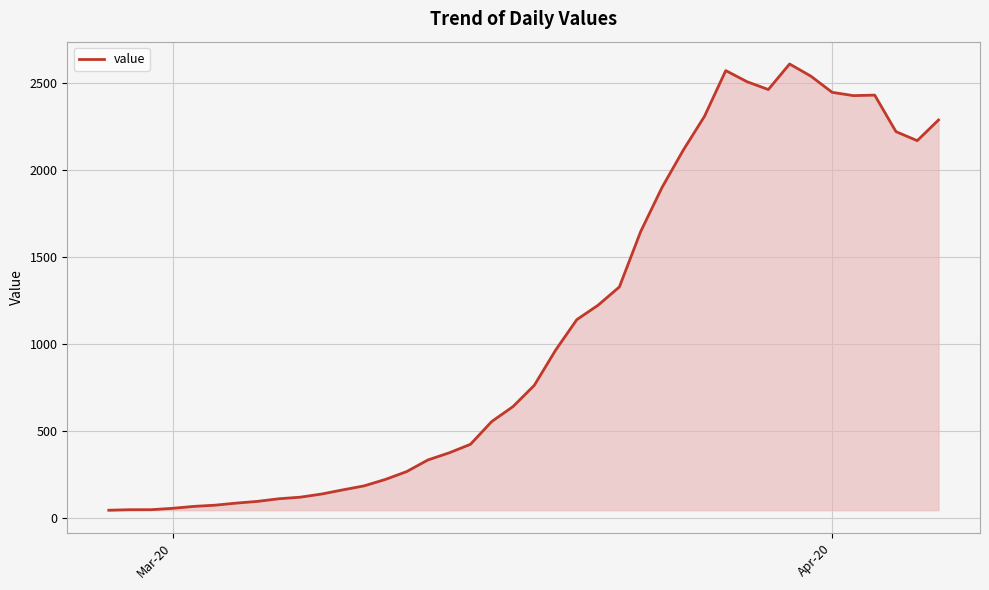

What is the maximum value shown in the chart?

2610